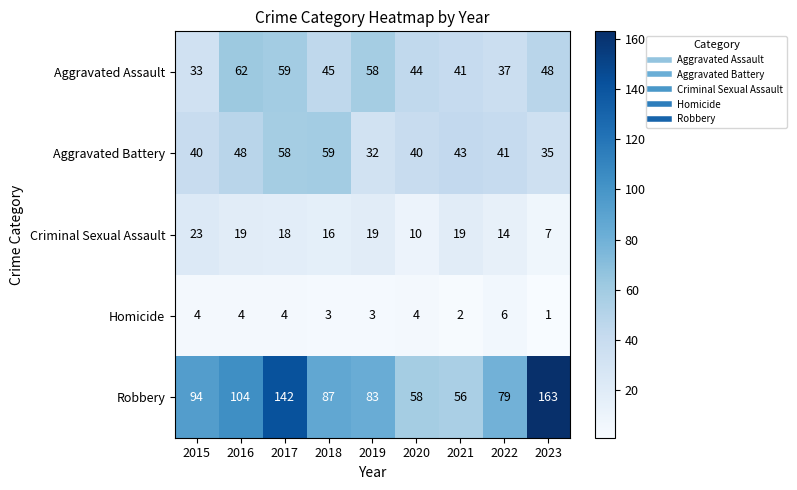

At which label does Aggravated Assault first exceed 45?

2016